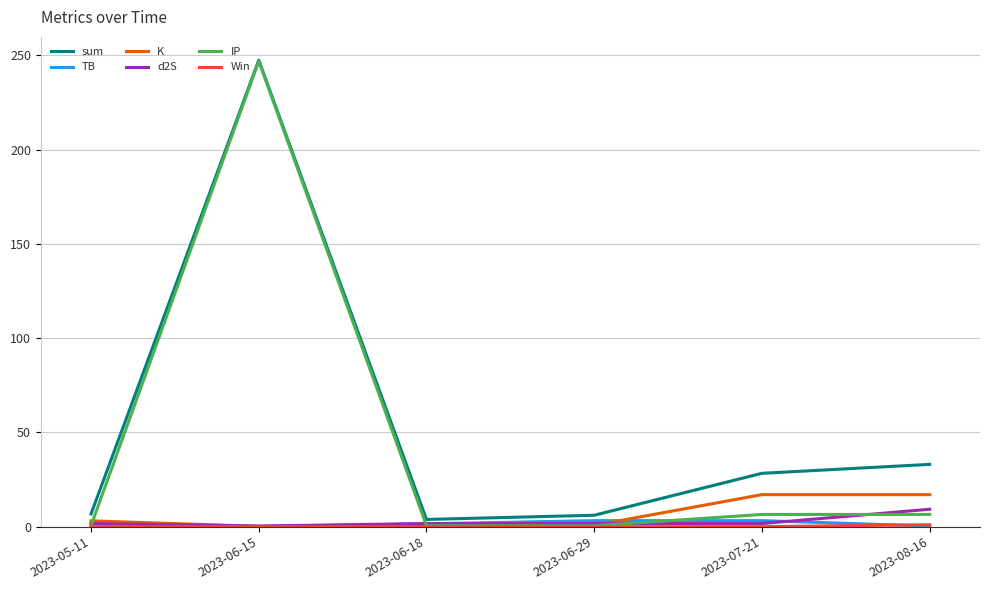

True or false: d2S and sum intersect in this chart.

False